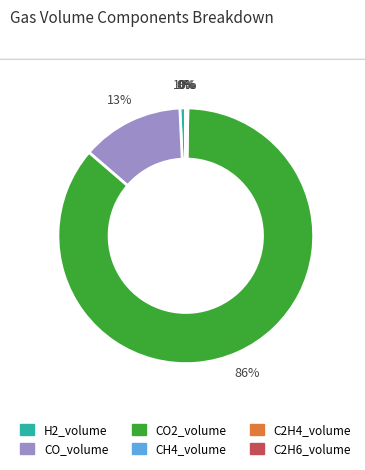

True or false: H2_volume accounts for 11% of the total.

False